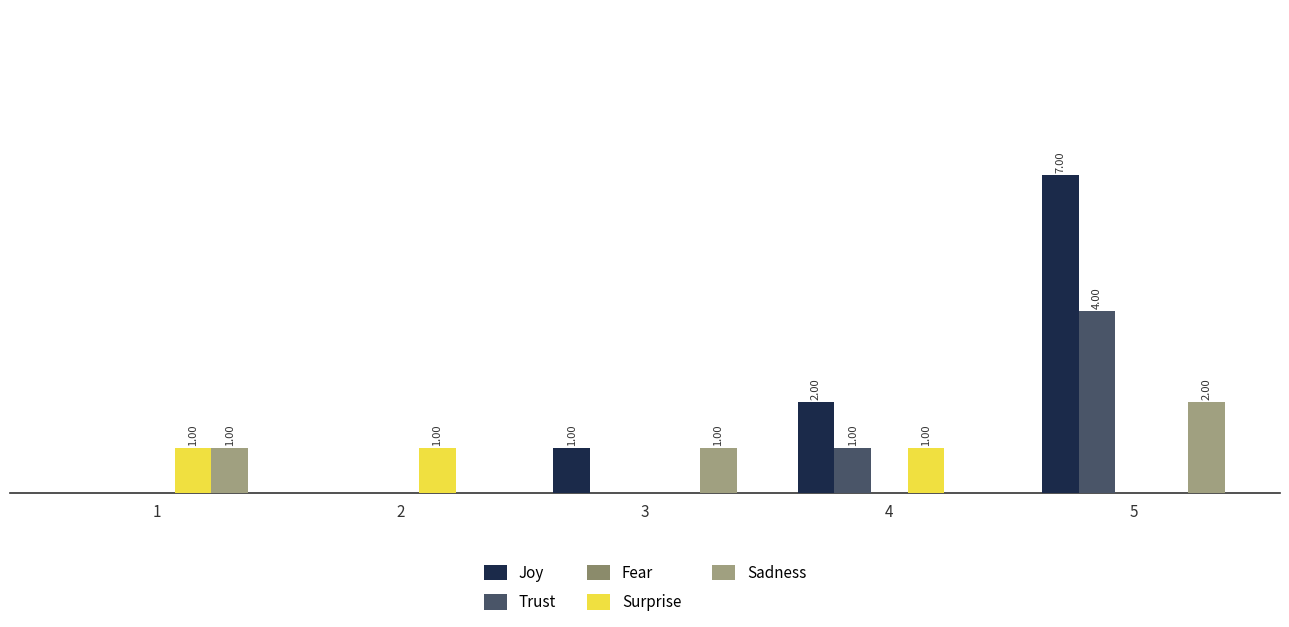

The value of Surprise at 2 is 1. True or false?

True